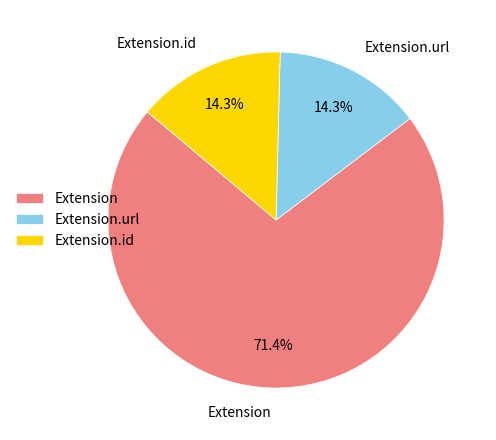

Does any single category account for the majority?

Yes